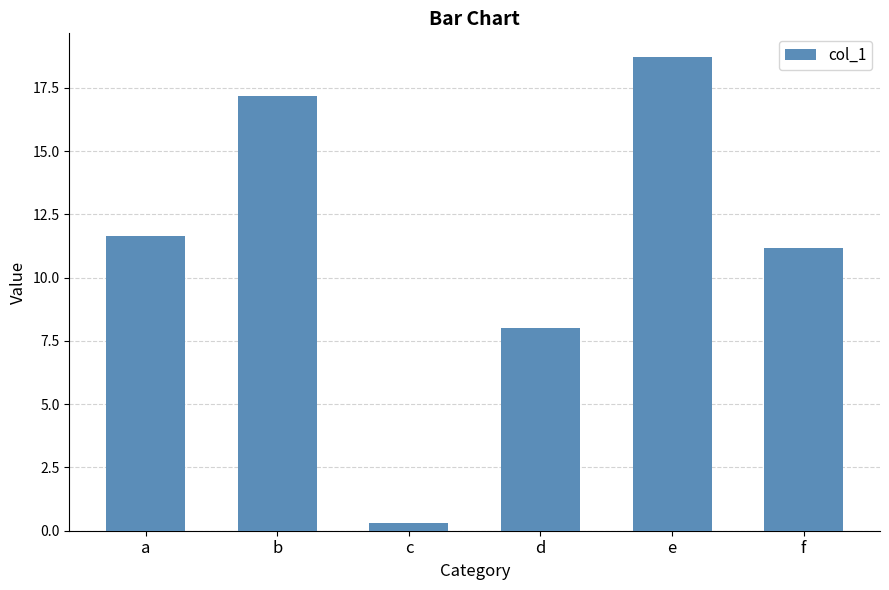

What is the minimum value shown in the chart?

0.3